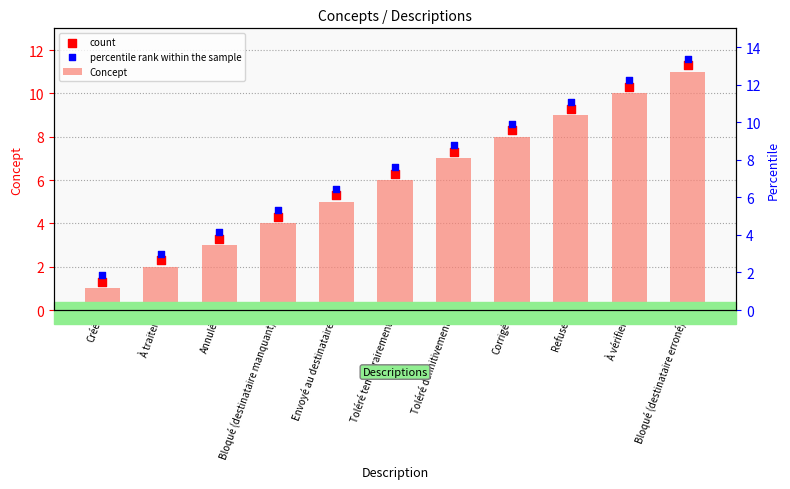

At which category is the sum across all series the highest?

Bloqué (destinataire erroné)